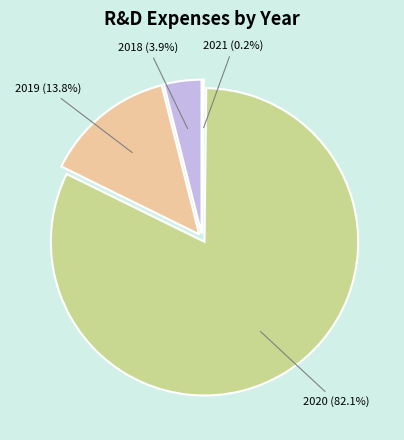

To the nearest percent, what is the difference between the largest and smallest slice percentages?

82%